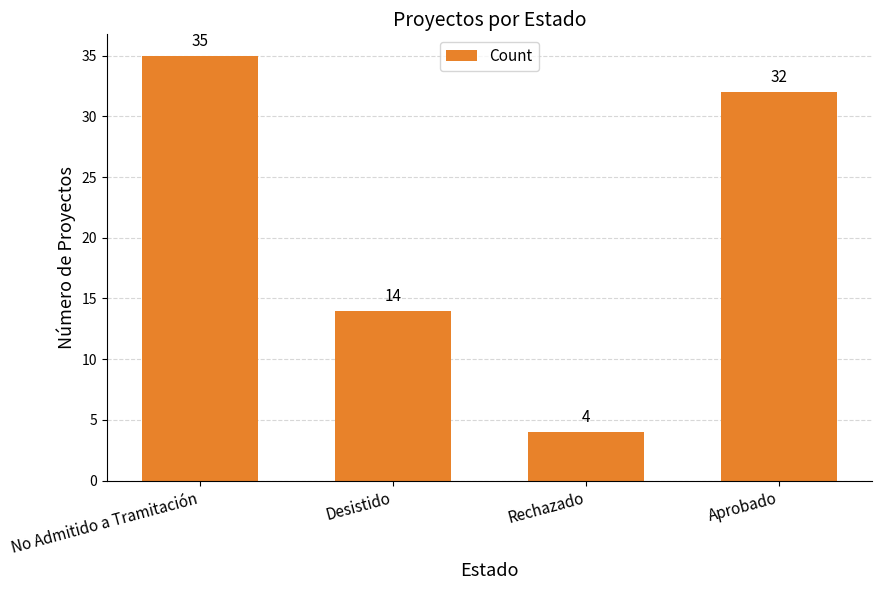

What is the label of the 4th bar from the right?

No Admitido a Tramitación